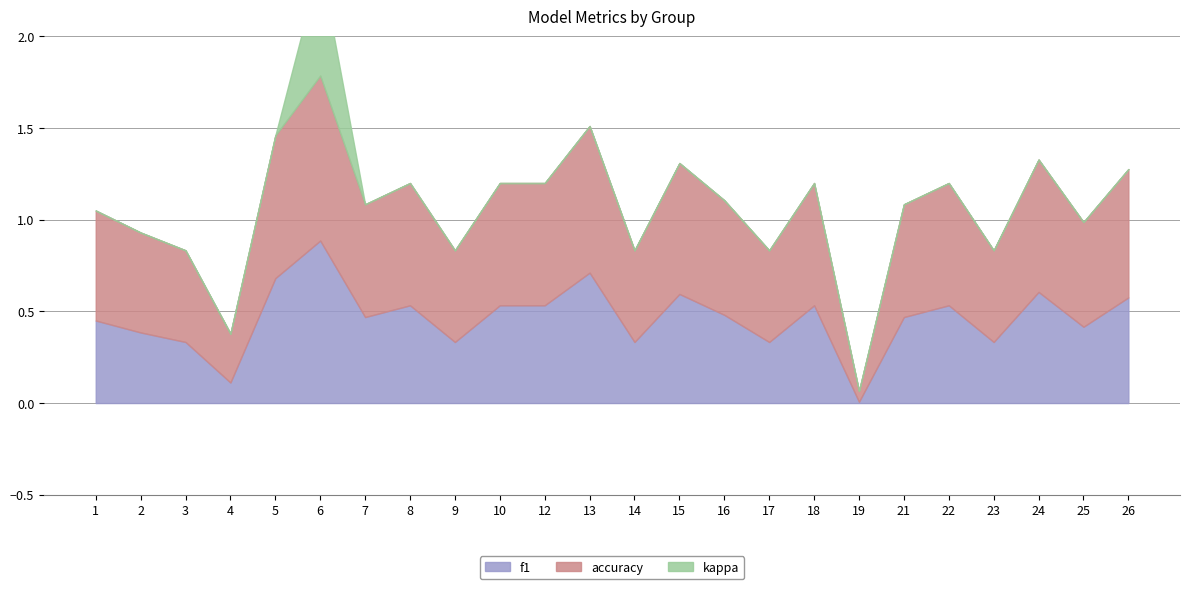

At which label does f1 reach its minimum?

19